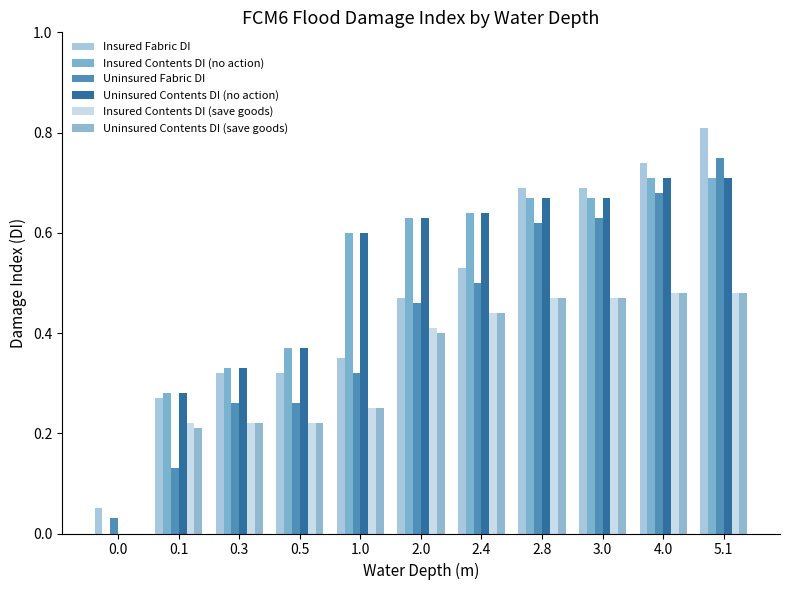

What is the label of the 9th bar from the left?

3.0